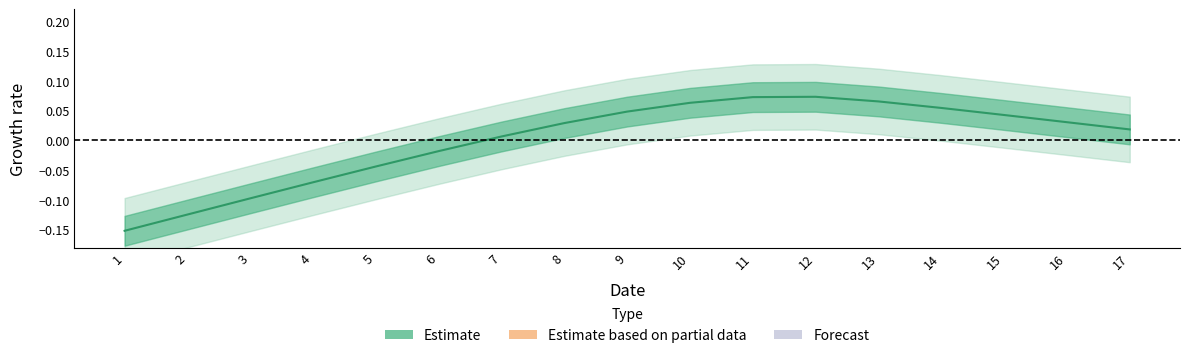

The chart shows a value of -0.0 at 5. True or false?

False